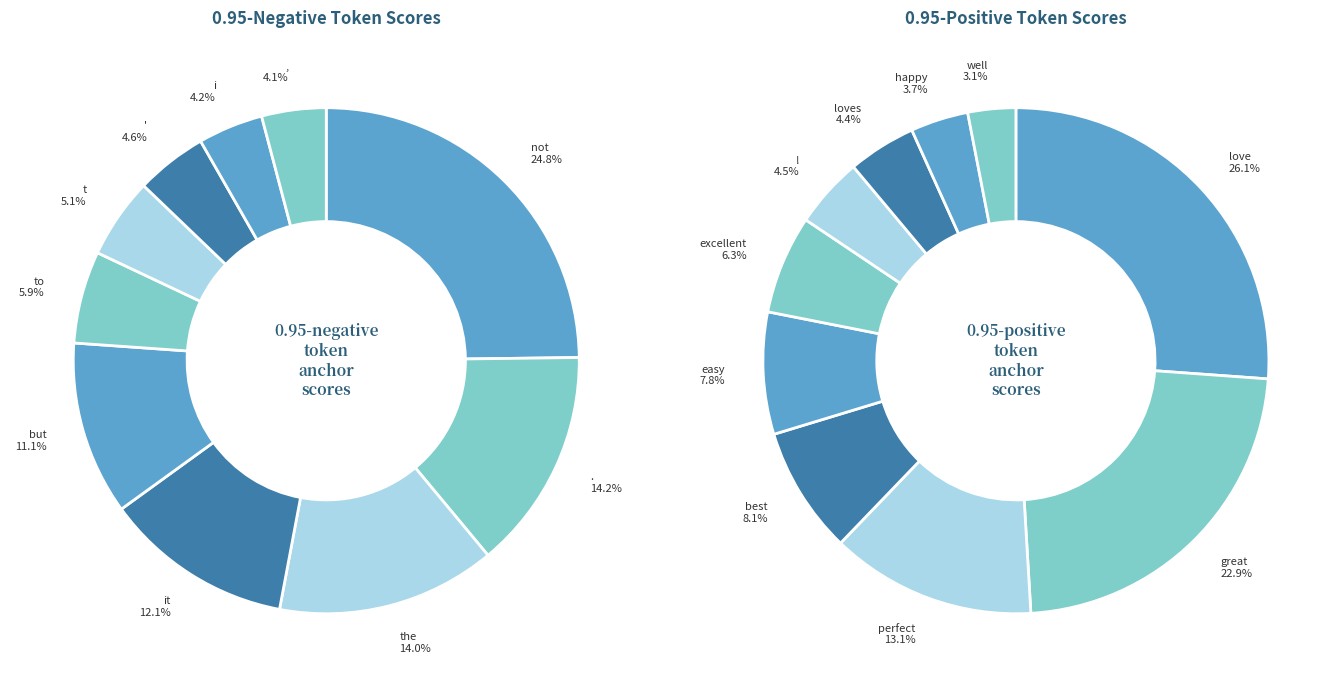

The 0 slice represents 38% of the pie. True or false?

False